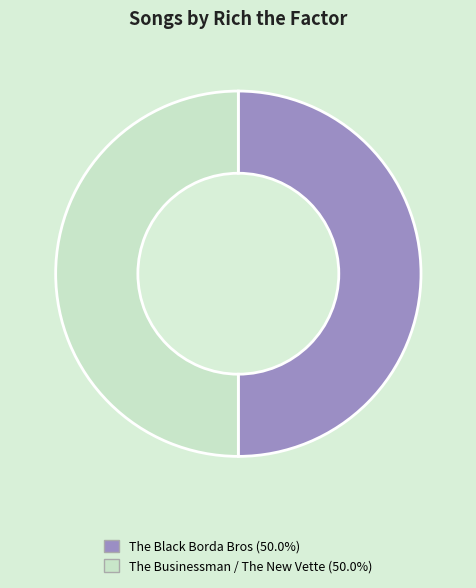

Combined, do The Businessman / The New Vette and The Black Borda Bros account for over 50%?

Yes